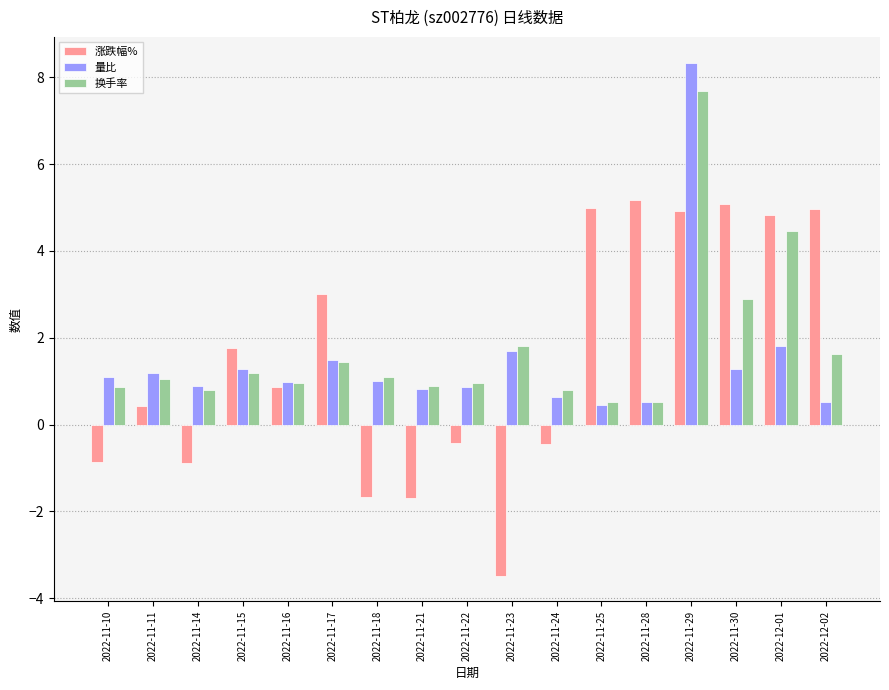

What is the approximate value of 量比 at 2022-11-16?

1.0